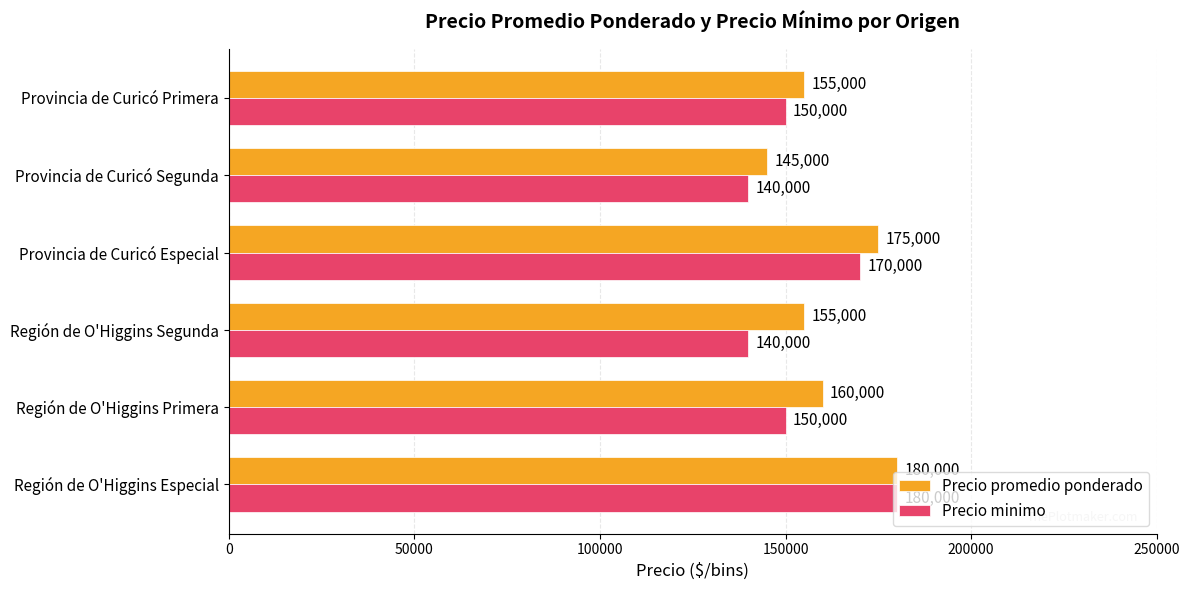

What are all the series names shown in the legend?

Precio promedio ponderado, Precio minimo